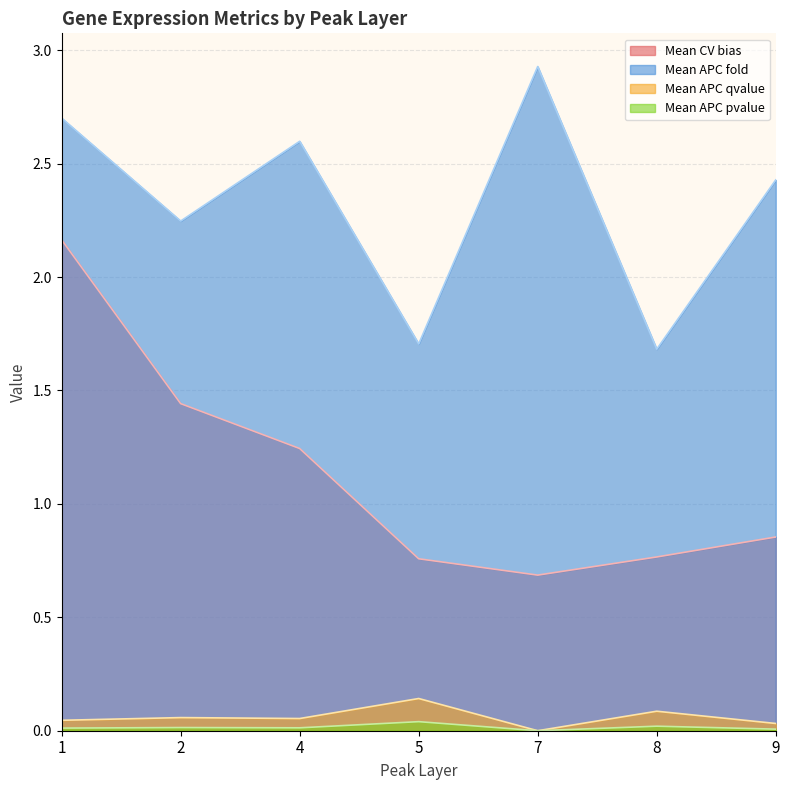

The Mean APC qvalue series shows 0.1 at 3. True or false?

True